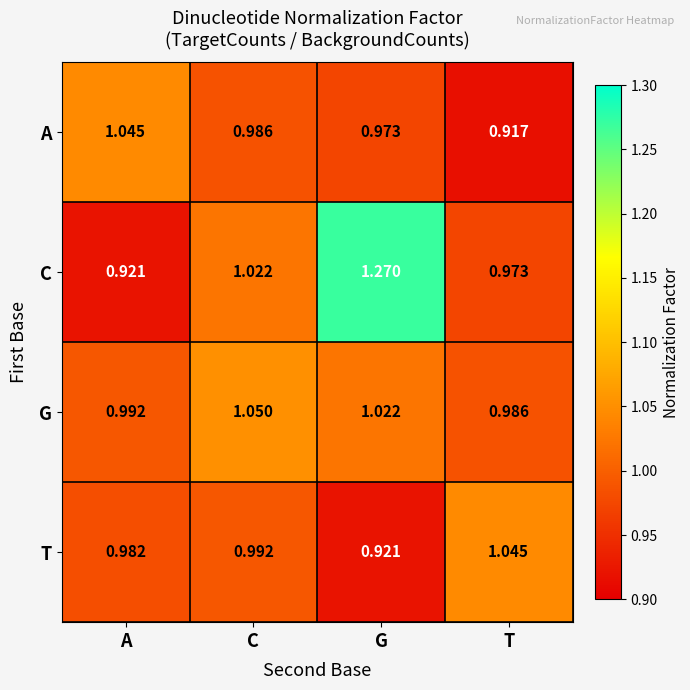

Which label corresponds to the smallest value in the chart?

T